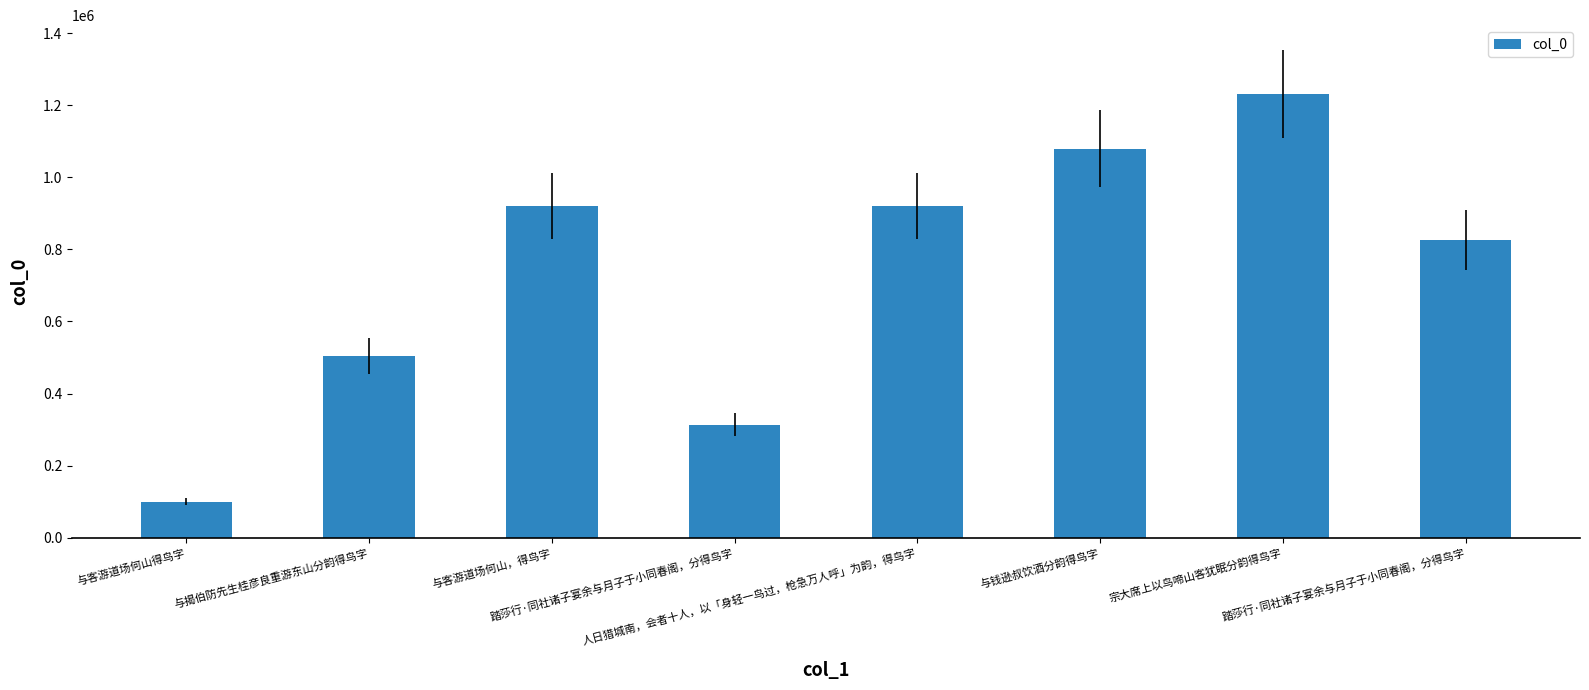

What is the difference between the second highest and minimum values?

980445